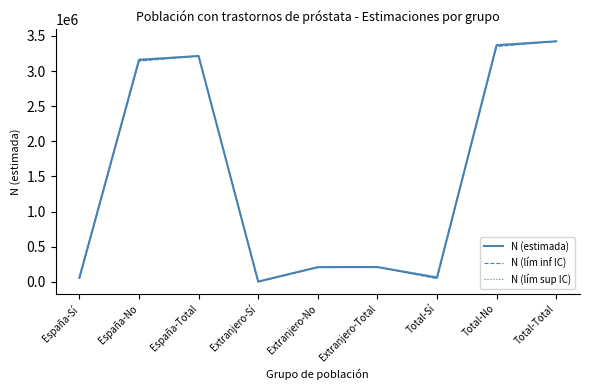

What is the greatest value displayed?

3423537